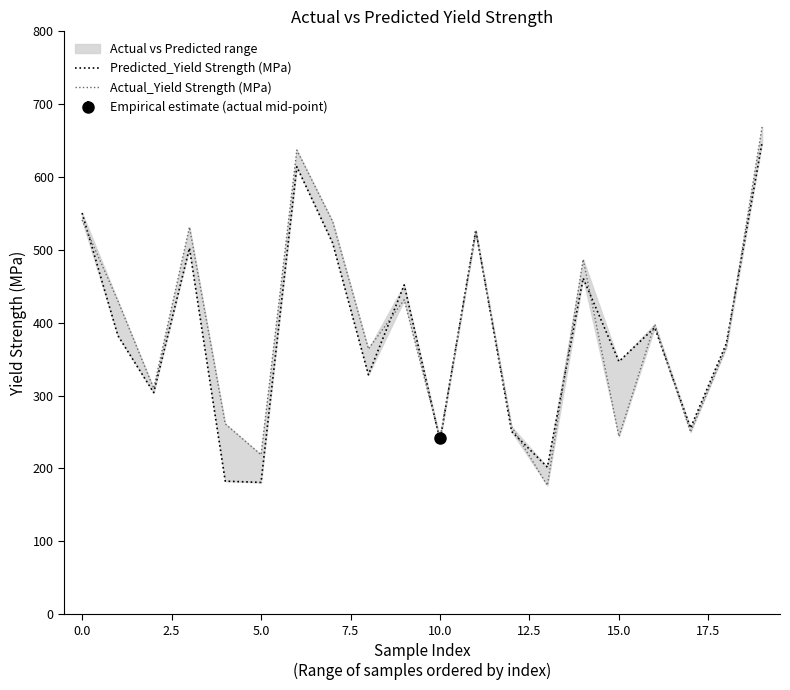

List the series in order of their overall mean, highest first.

Actual_Yield Strength (MPa), Predicted_Yield Strength (MPa)